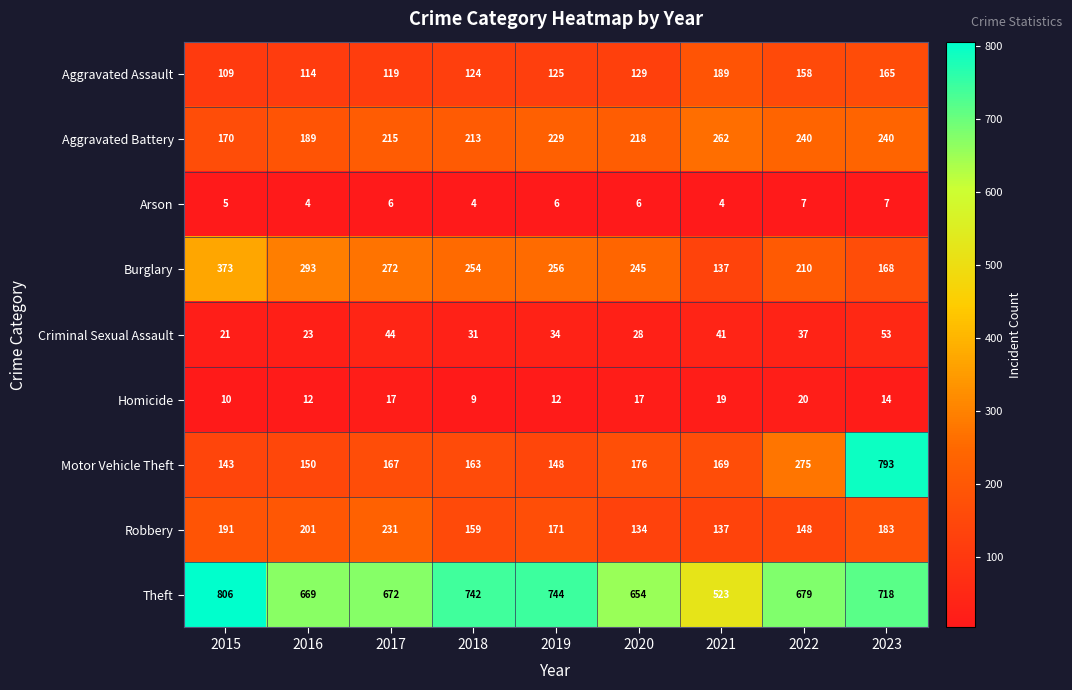

What is the average value of the Arson series?

5